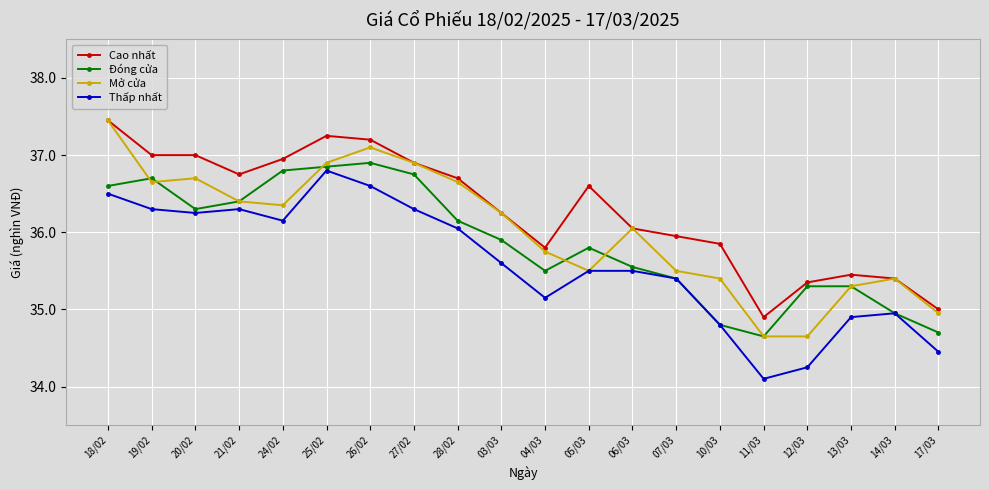

What is the greatest value displayed?

37.5